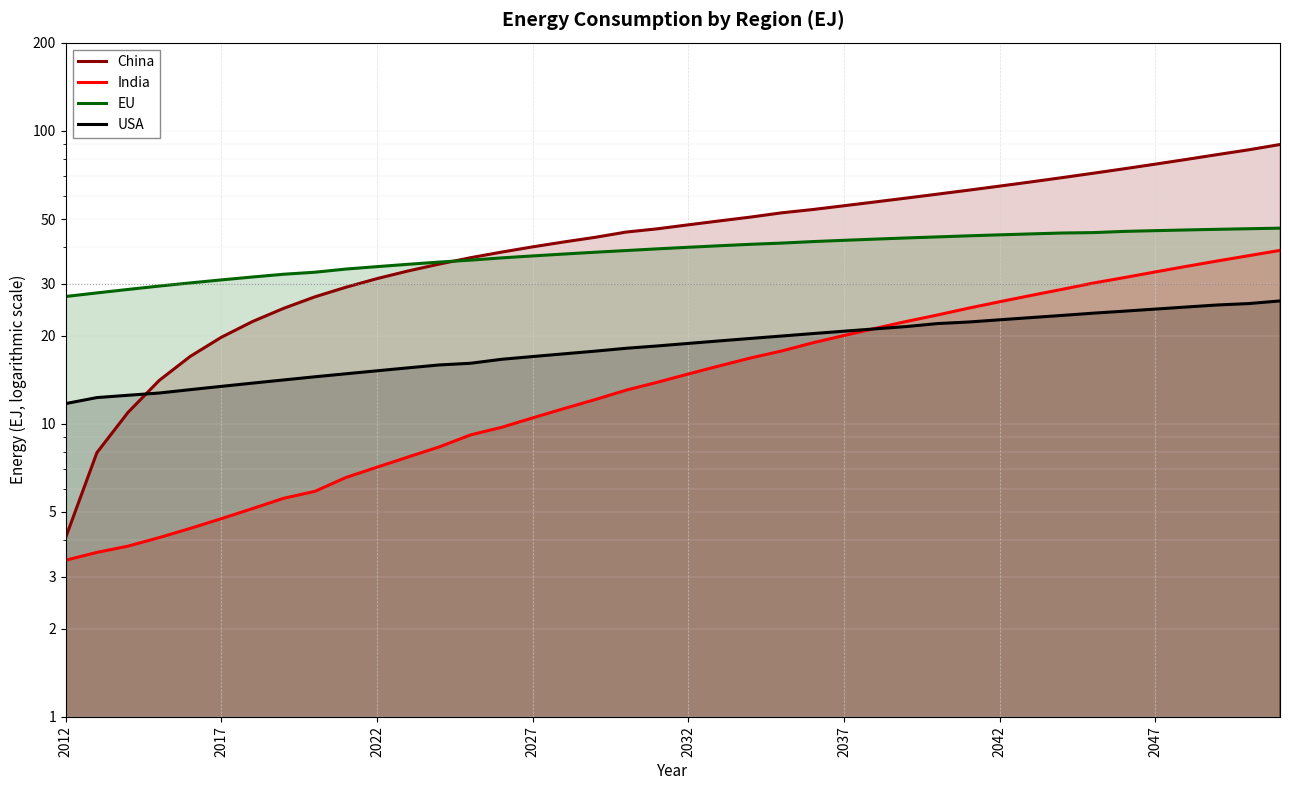

Is it true that USA equals 22.6 at 2042?

True